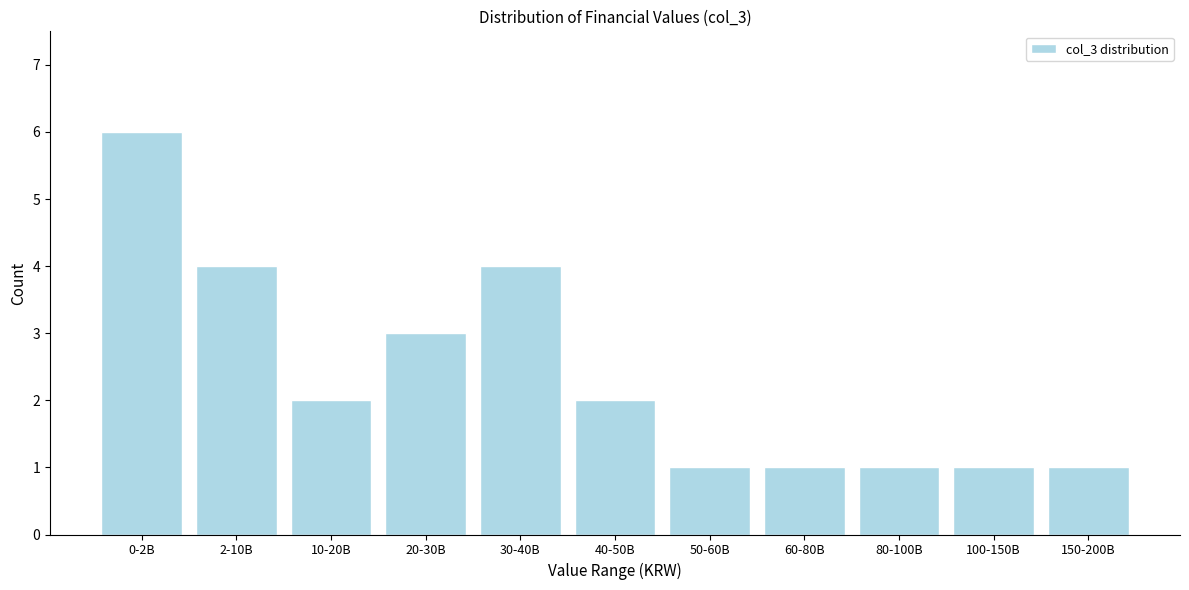

Reading left to right, what are all the values shown in this chart?

0-2B=6	2-10B=4	10-20B=2	20-30B=3	30-40B=4	40-50B=2	50-60B=1	60-80B=1	80-100B=1	100-150B=1	150-200B=1